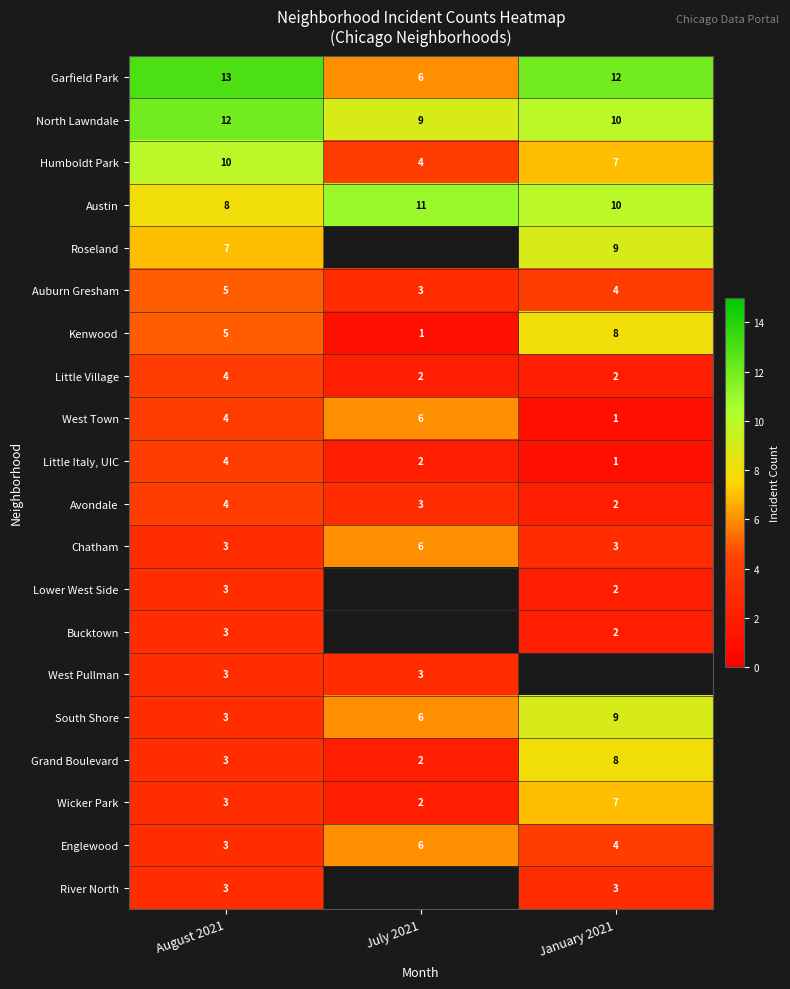

Between July 2021 and August 2021, which is larger?

August 2021